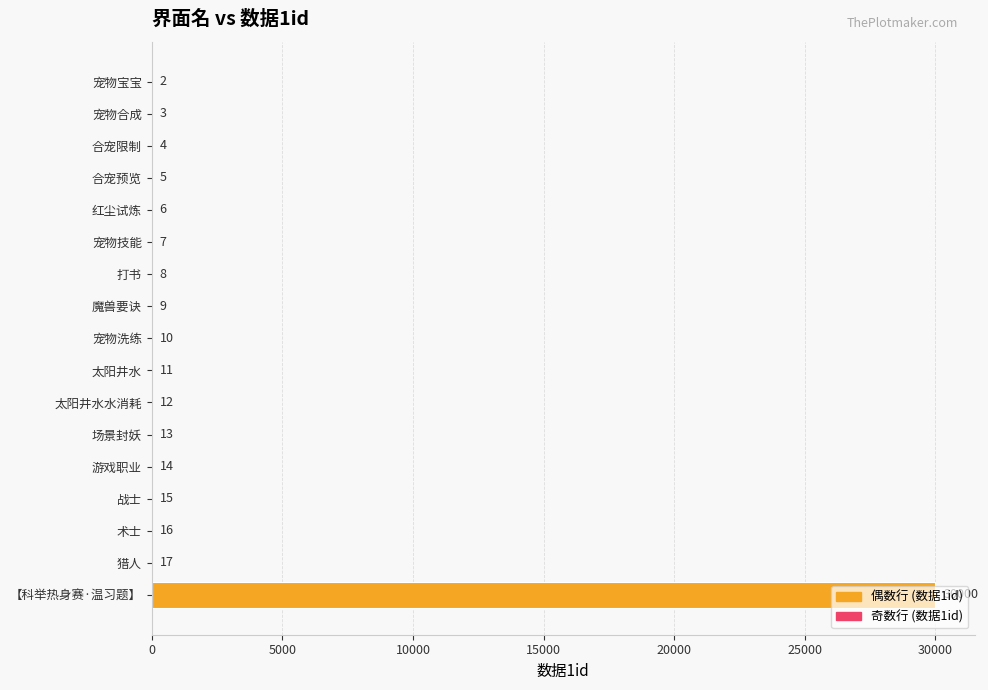

Is it true that the value at 宠物宝宝 is 2?

True